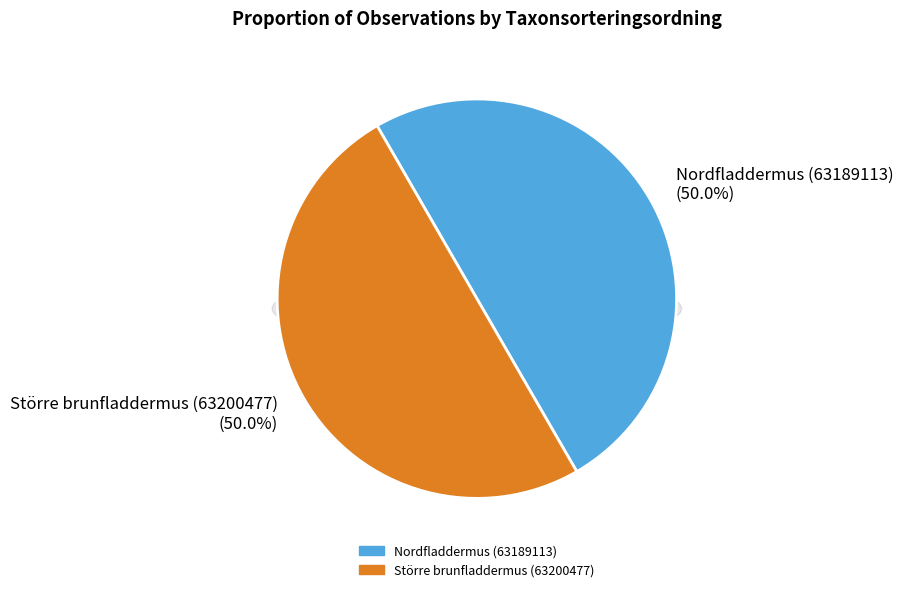

Which has a higher value, Nordfladdermus (63189113) or Större brunfladdermus (63200477)?

Större brunfladdermus (63200477)